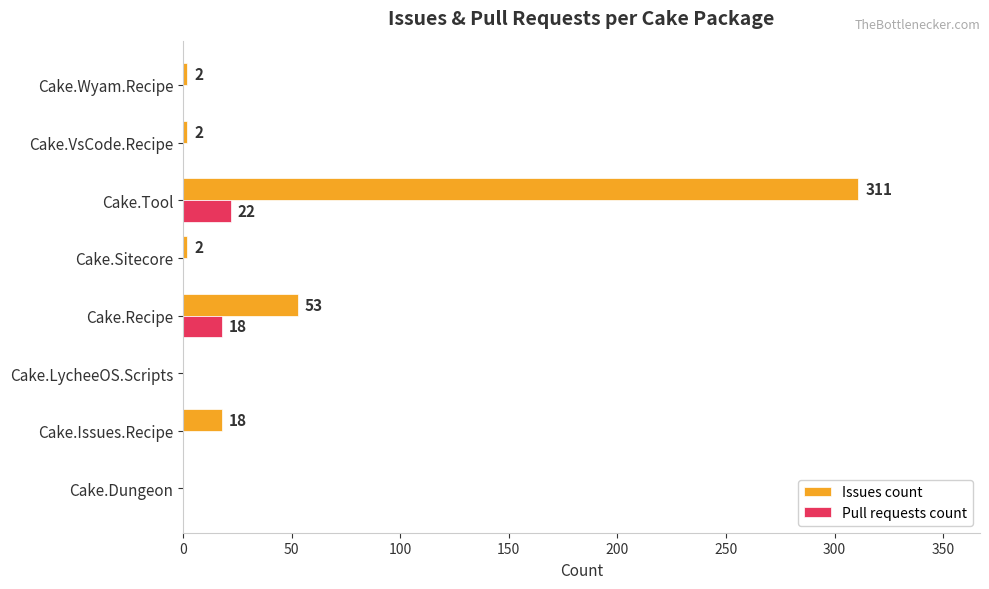

At which category is the sum across all series the highest?

Cake.Tool